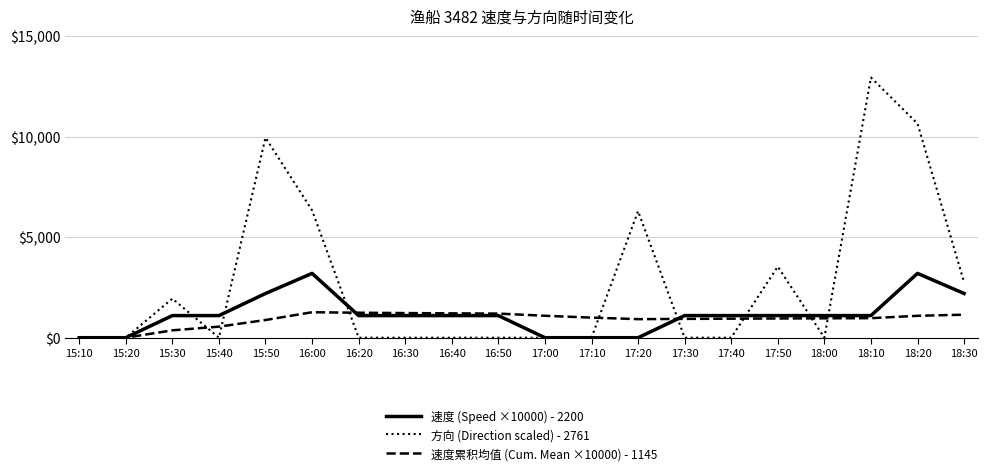

What is the difference between the second highest and minimum values in the 速度 (Speed ×10000) - 2200 series?

3200.0